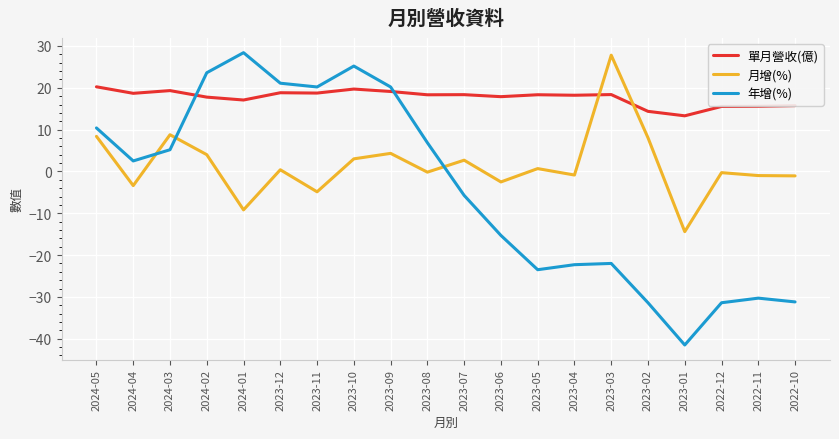

Which series has the largest total across all categories?

單月營收(億)